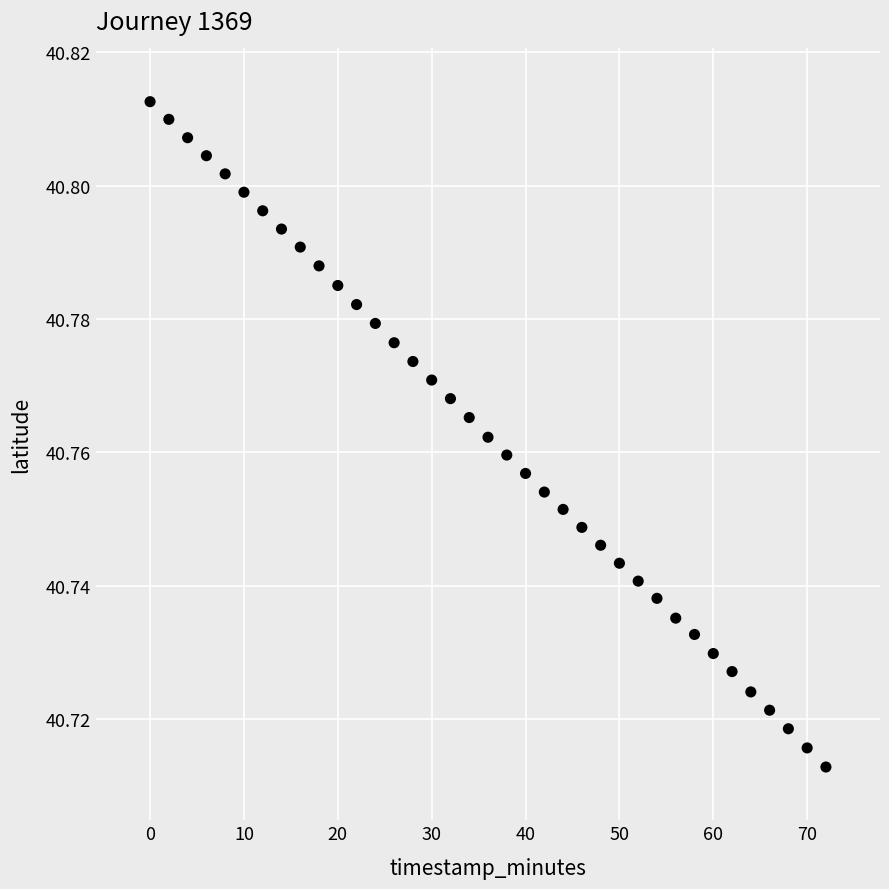

What is the range of X values (max minus min)?

72.0